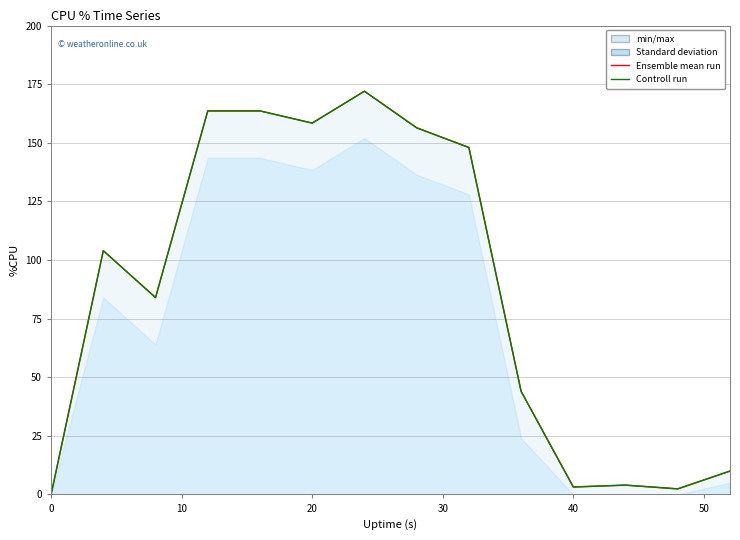

What is the average value of the Ensemble mean run series?

86.7